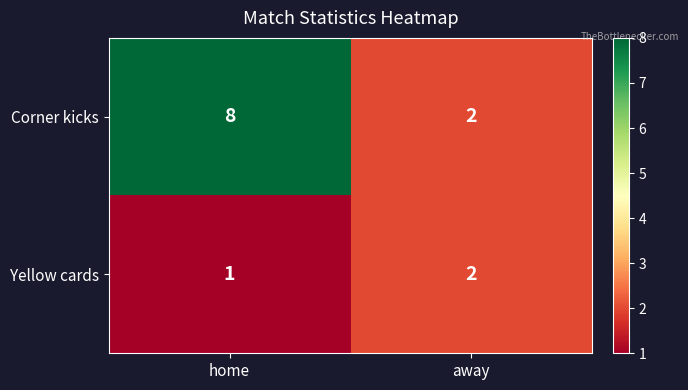

List the labels in order of Yellow cards value, smallest first.

home, away